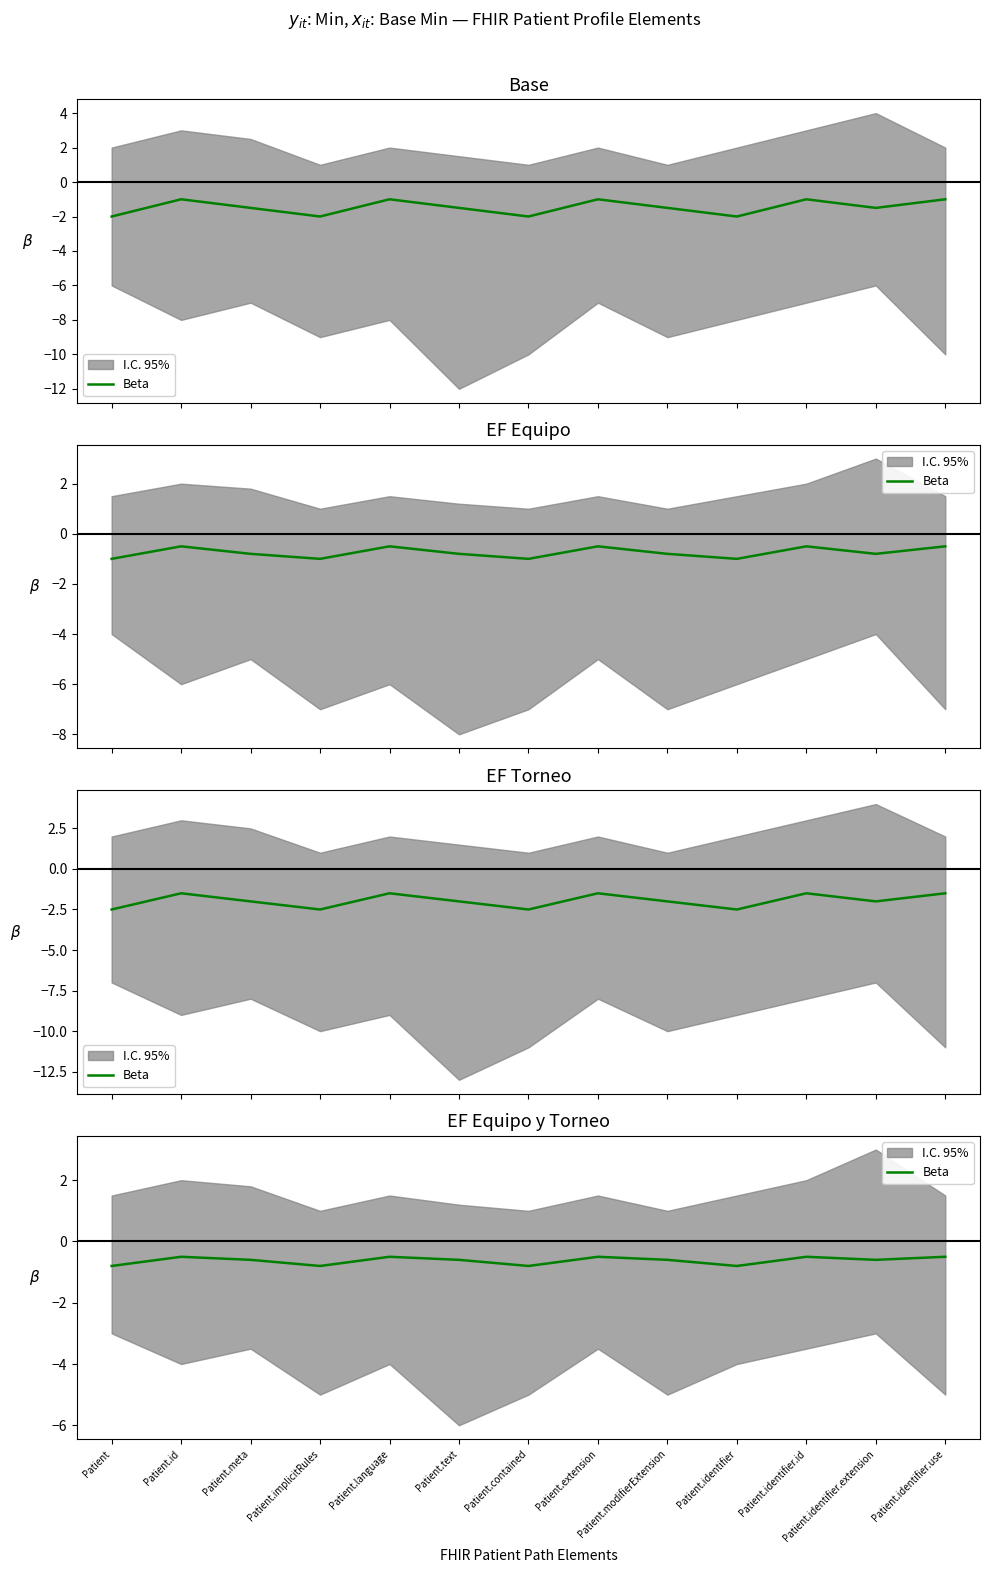

How many categories are shown in the chart?

13